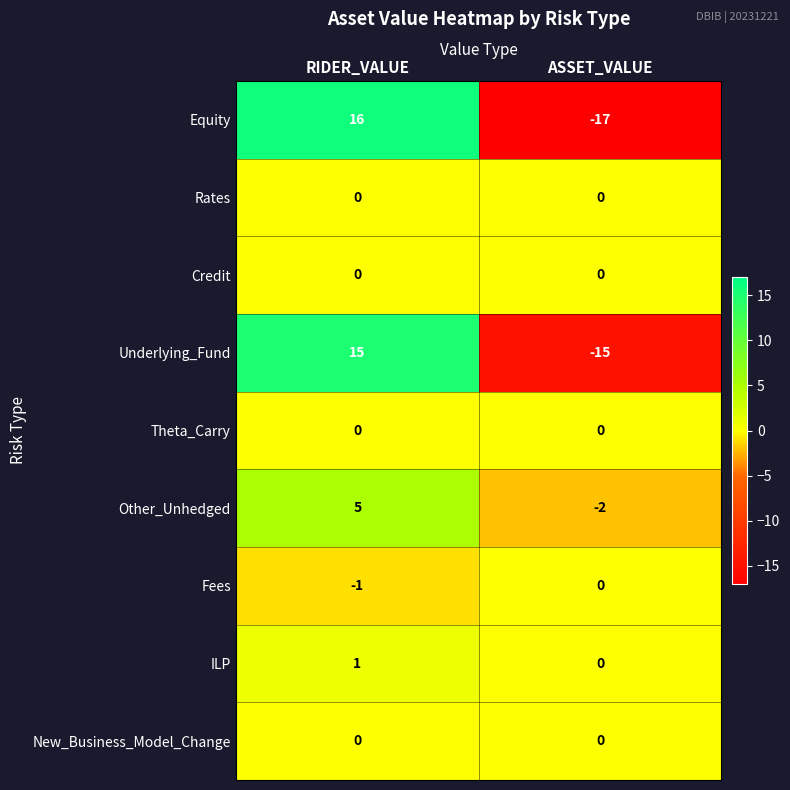

What is the spread (max minus min) of values at RIDER_VALUE?

17